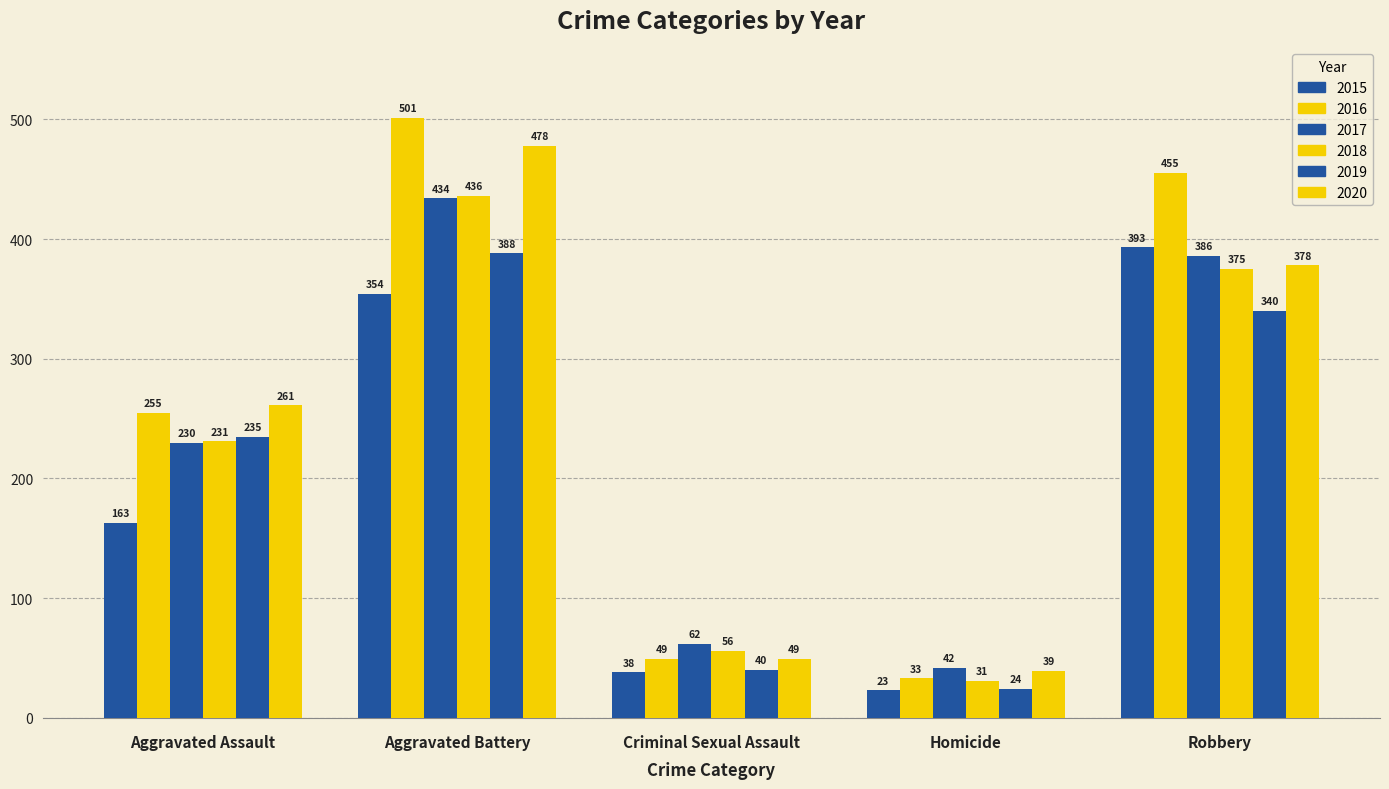

What is the value of the 2016 bar at the 5th from the left?

455